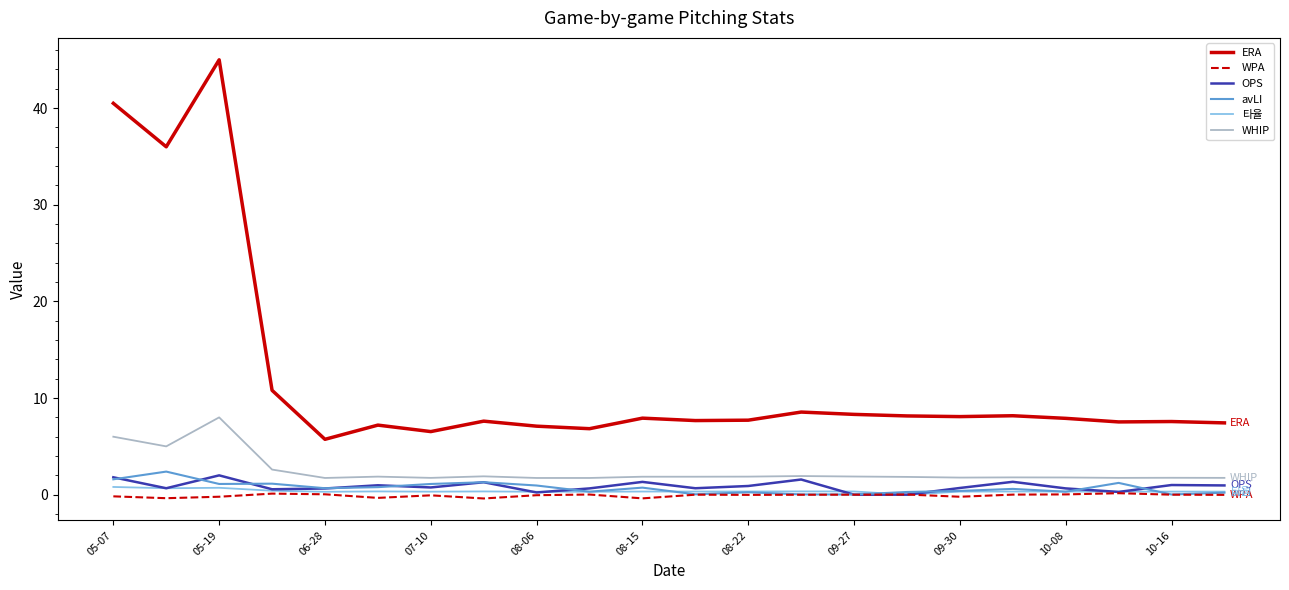

Which series has the largest range (max minus min)?

ERA